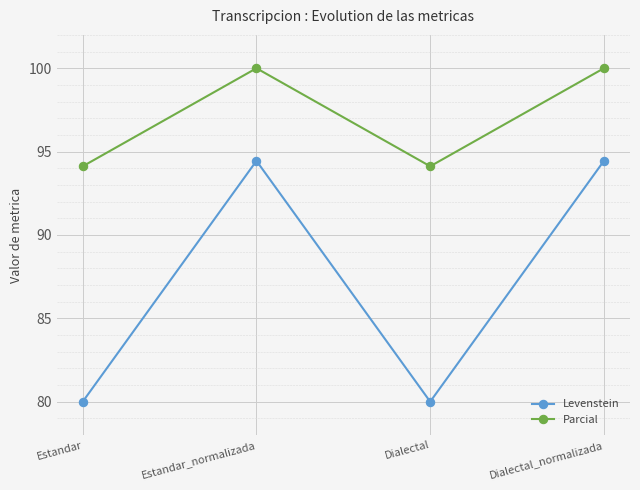

What is the average value of the Levenstein series?

87.2